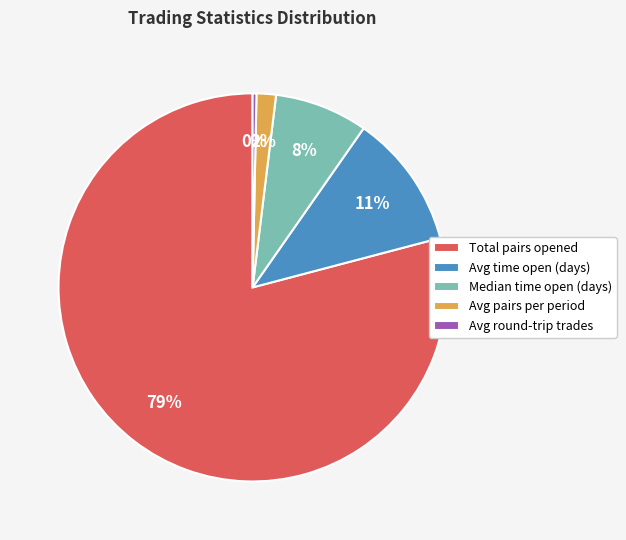

Is it true that Avg pairs per period is 10% of the pie?

False